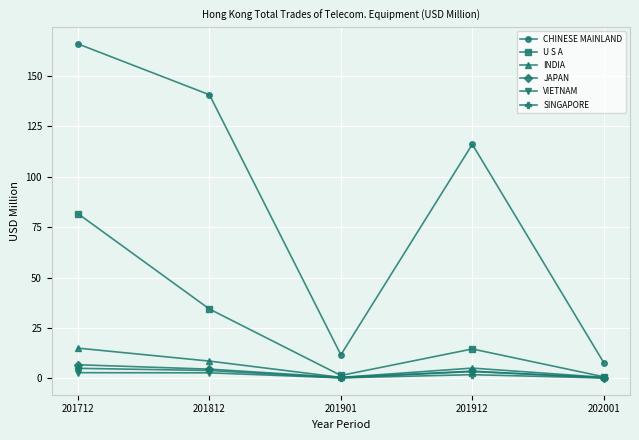

True or false: SINGAPORE has more than 2 points higher than both neighbors.

False